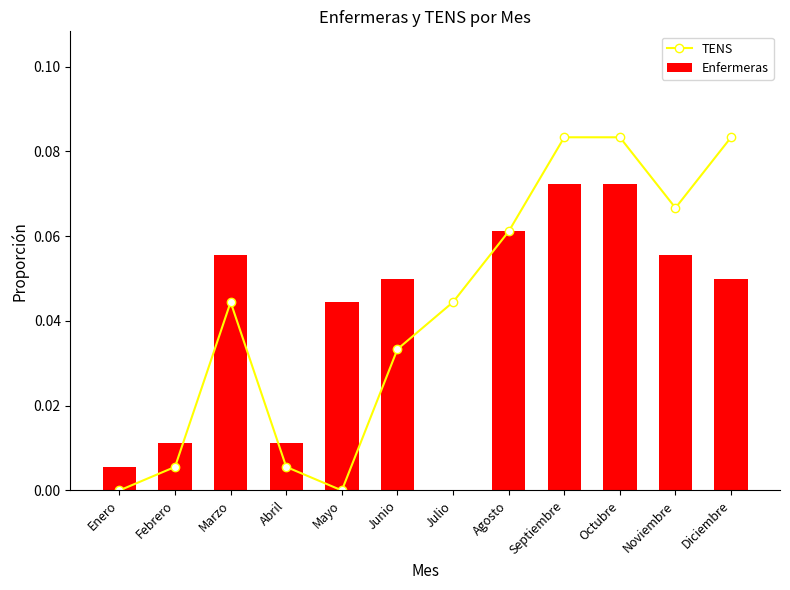

At how many categories does at least one series exceed 0?

12